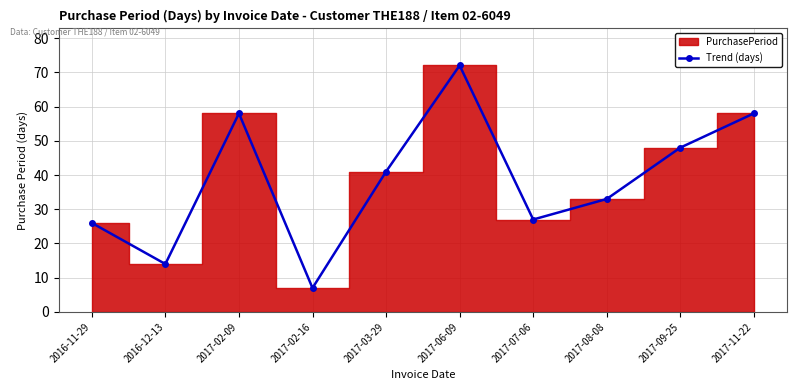

Reading left to right, extract all data points from this chart.

26	14	58	7	41	72	27	33	48	58